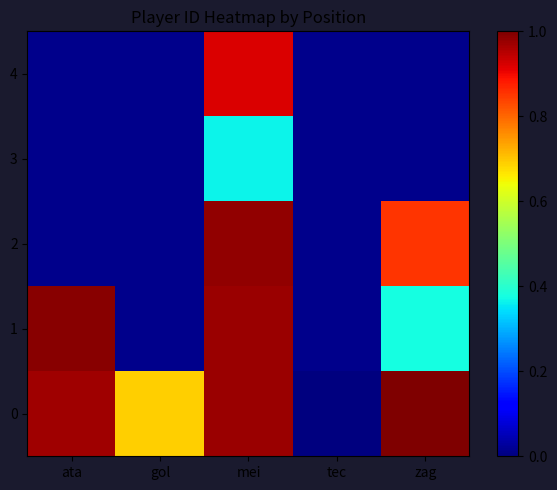

At tec, list the series in order from smallest to largest.

0, 1, 2, 3, 4